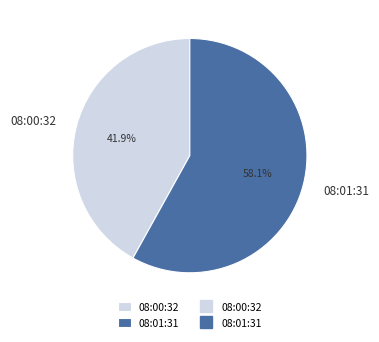

Which category accounts for the majority?

08:01:31